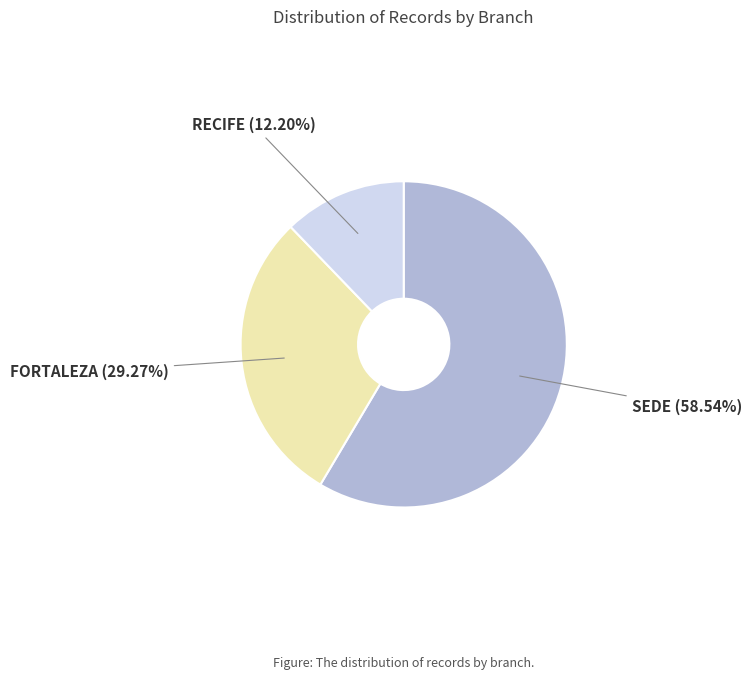

Which category has the biggest portion of the pie?

SEDE